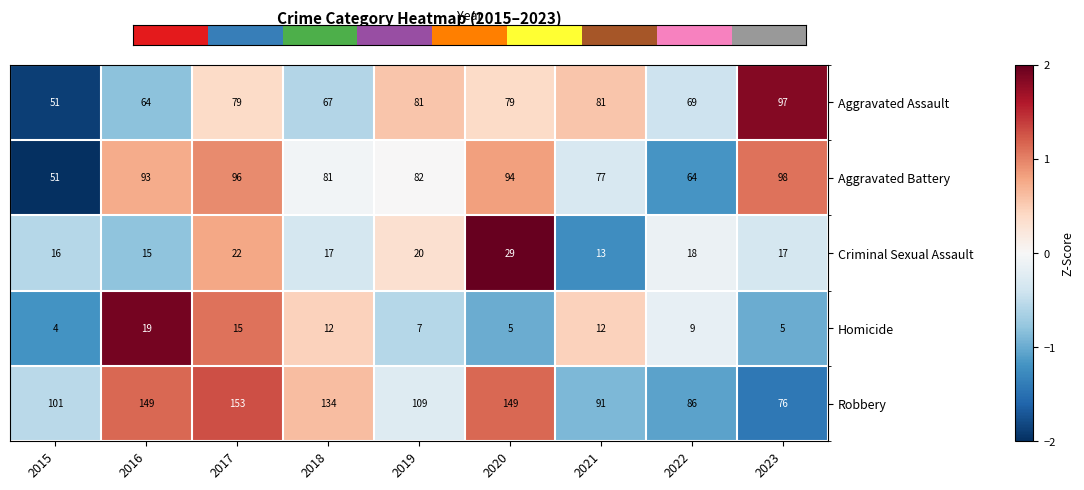

The value of Criminal Sexual Assault at 2019 is 20. True or false?

True